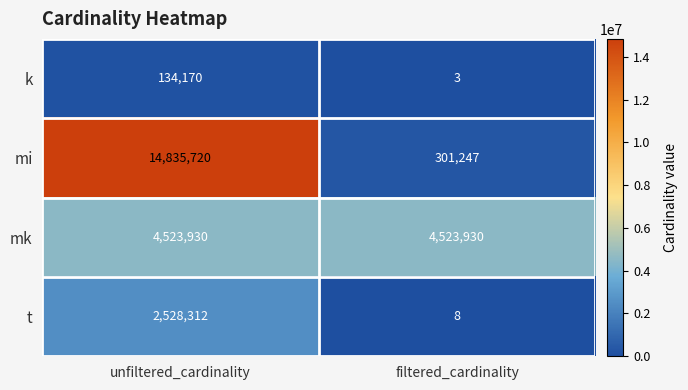

Reading left to right, transcribe all the data shown in this chart.

k: 134170	3
mi: 14835720	301247
mk: 4523930	4523930
t: 2528312	8